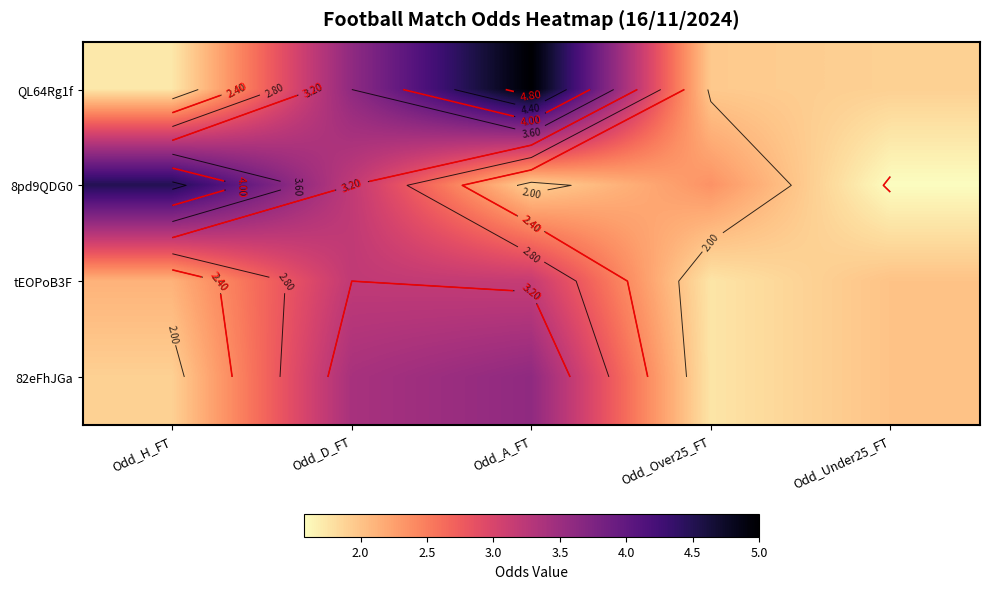

What is the smallest value displayed?

1.6